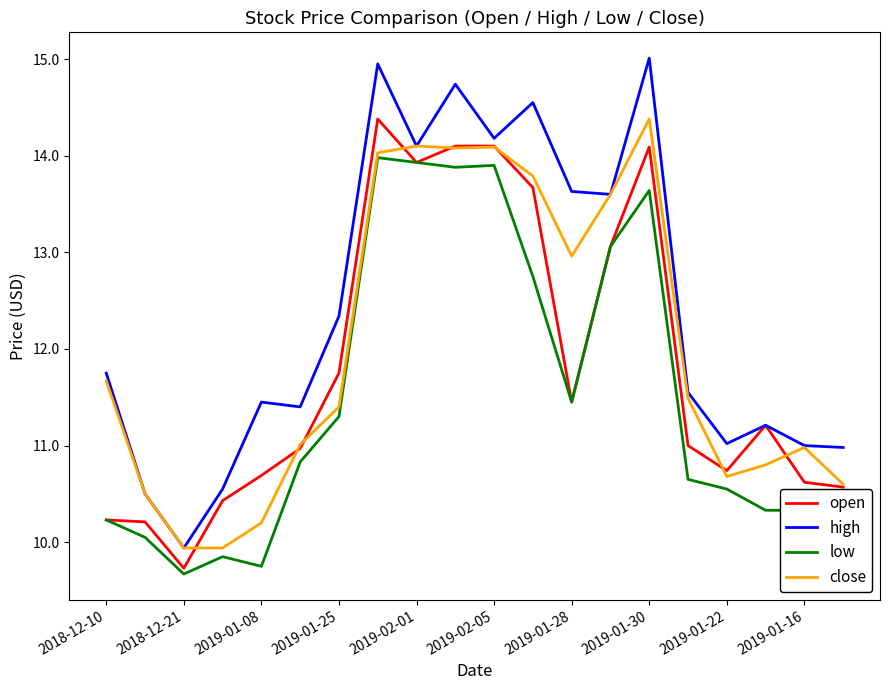

Which series has the largest total across all categories?

high